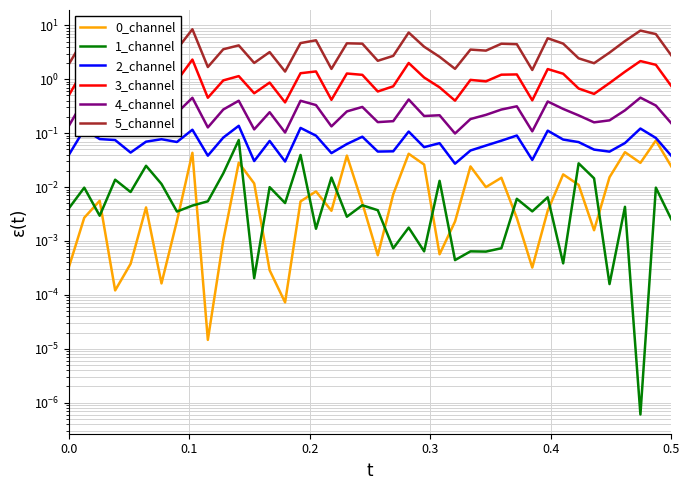

True or false: 5_channel has a value of 0.5 at 25.

False